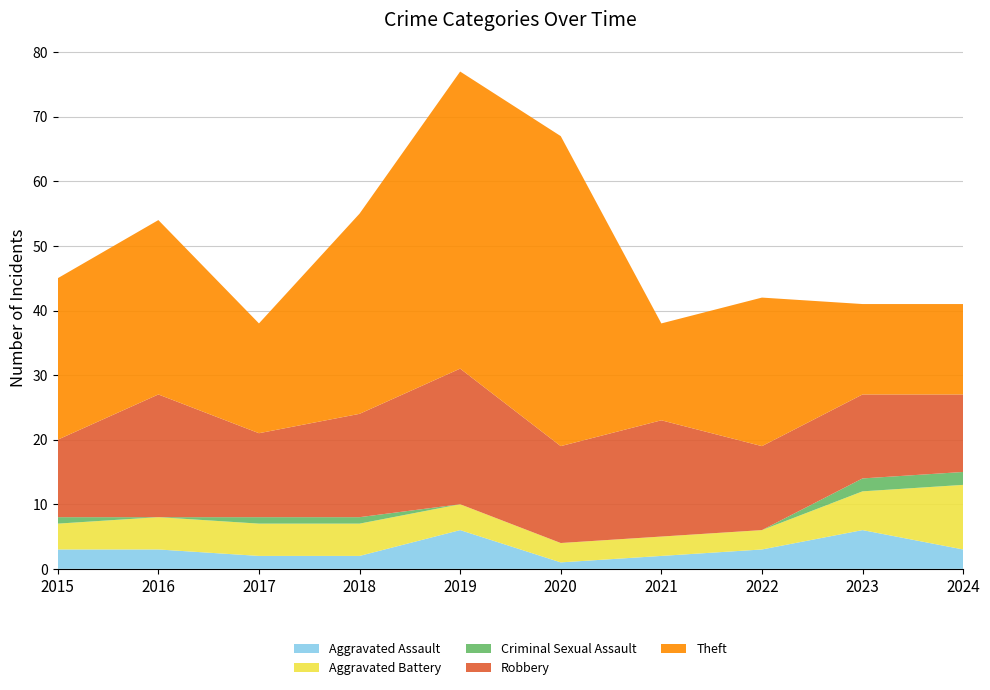

Reading left to right, what are all the values shown in this chart?

Aggravated Assault: 3	3	2	2	6	1	2	3	6	3
Aggravated Battery: 4	5	5	5	4	3	3	3	6	10
Criminal Sexual Assault: 1	0	1	1	0	0	0	0	2	2
Robbery: 12	19	13	16	21	15	18	13	13	12
Theft: 25	27	17	31	46	48	15	23	14	14